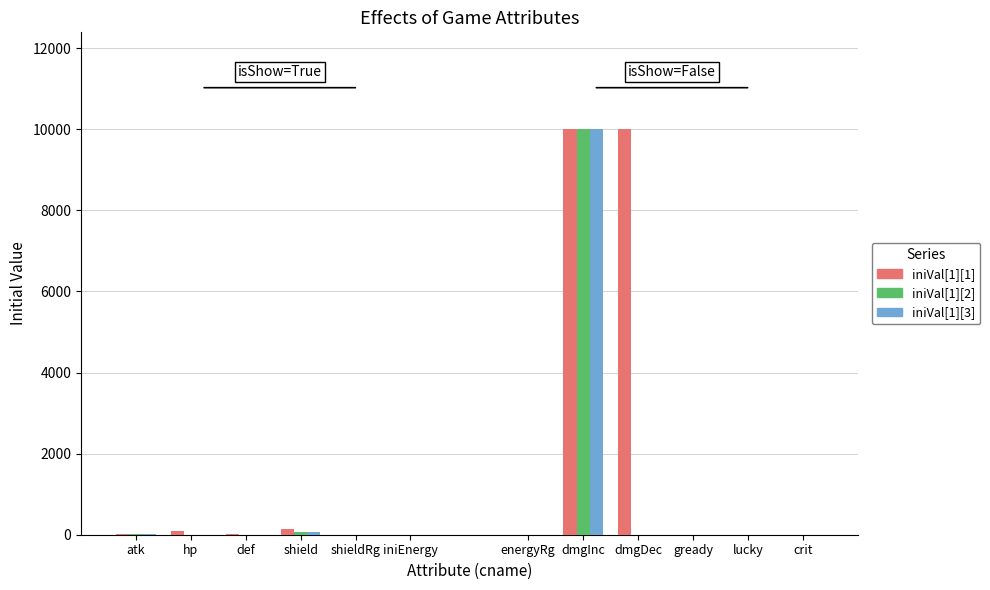

At which label does iniVal[1][3] first exceed 1?

atk